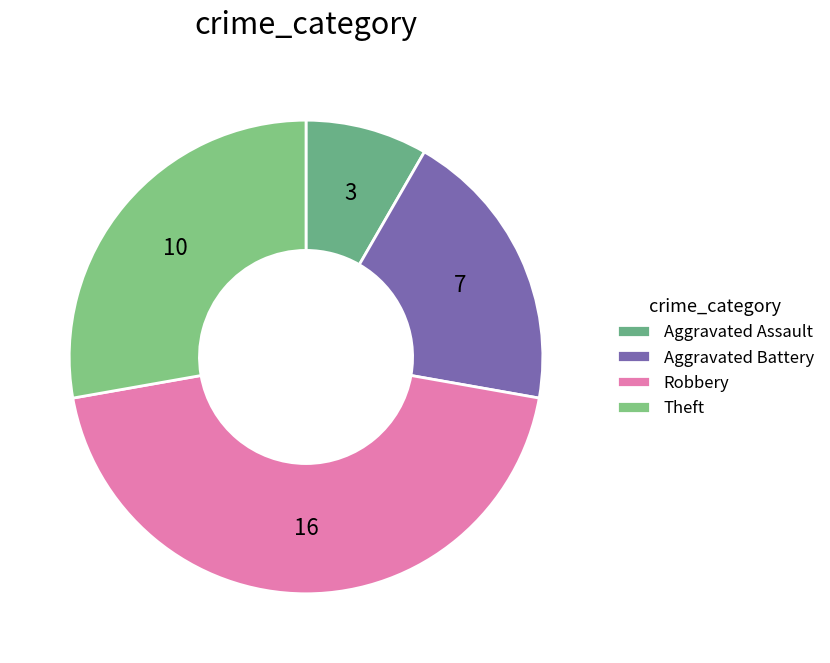

How many segments does this pie chart have?

4